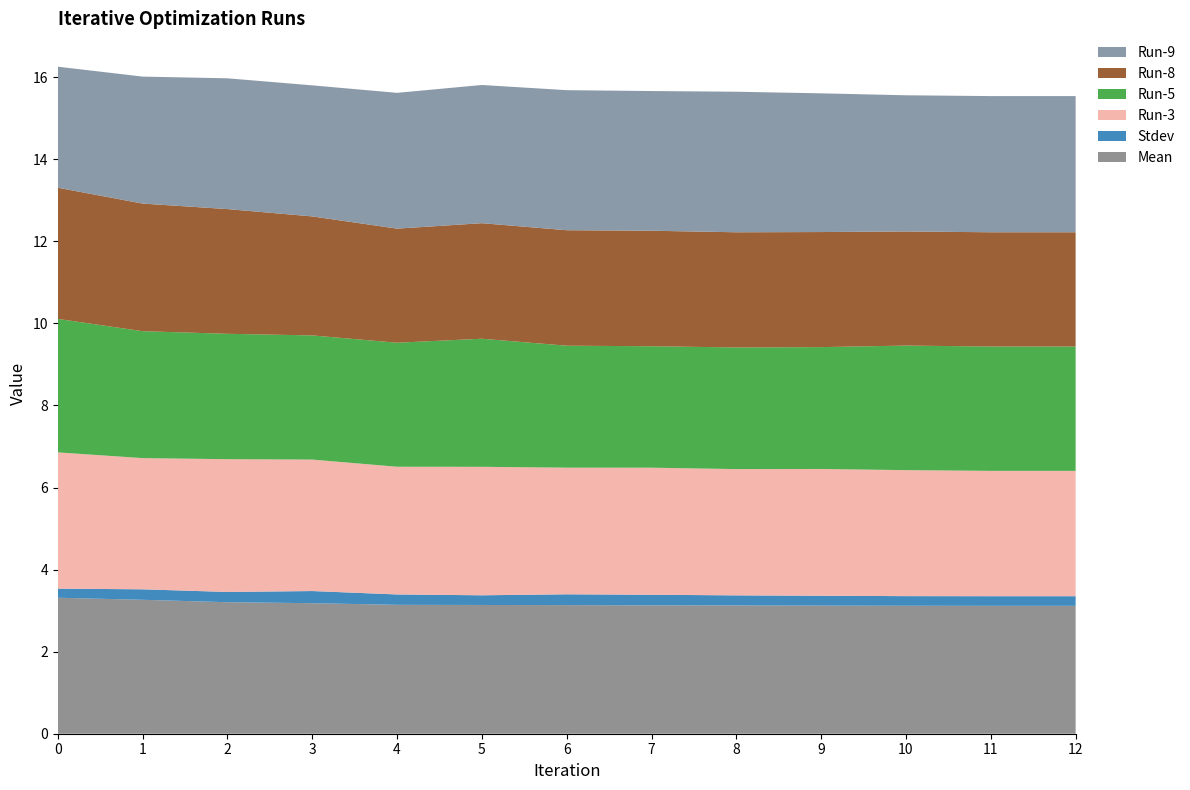

Reading right to left, what are all the values shown in this chart?

Mean: 3.1	3.1	3.1	3.1	3.1	3.1	3.1	3.1	3.1	3.2	3.2	3.3	3.3
Stdev: 0.2	0.2	0.2	0.2	0.2	0.3	0.3	0.2	0.3	0.3	0.2	0.3	0.2
Run-3: 3.1	3.1	3.1	3.1	3.1	3.1	3.1	3.1	3.1	3.2	3.2	3.2	3.3
Run-5: 3.0	3.0	3.0	3.0	3.0	3.0	3.0	3.1	3.0	3.0	3.1	3.1	3.3
Run-8: 2.8	2.8	2.8	2.8	2.8	2.8	2.8	2.8	2.8	2.9	3.0	3.1	3.2
Run-9: 3.3	3.3	3.3	3.4	3.4	3.4	3.4	3.4	3.3	3.2	3.2	3.1	2.9